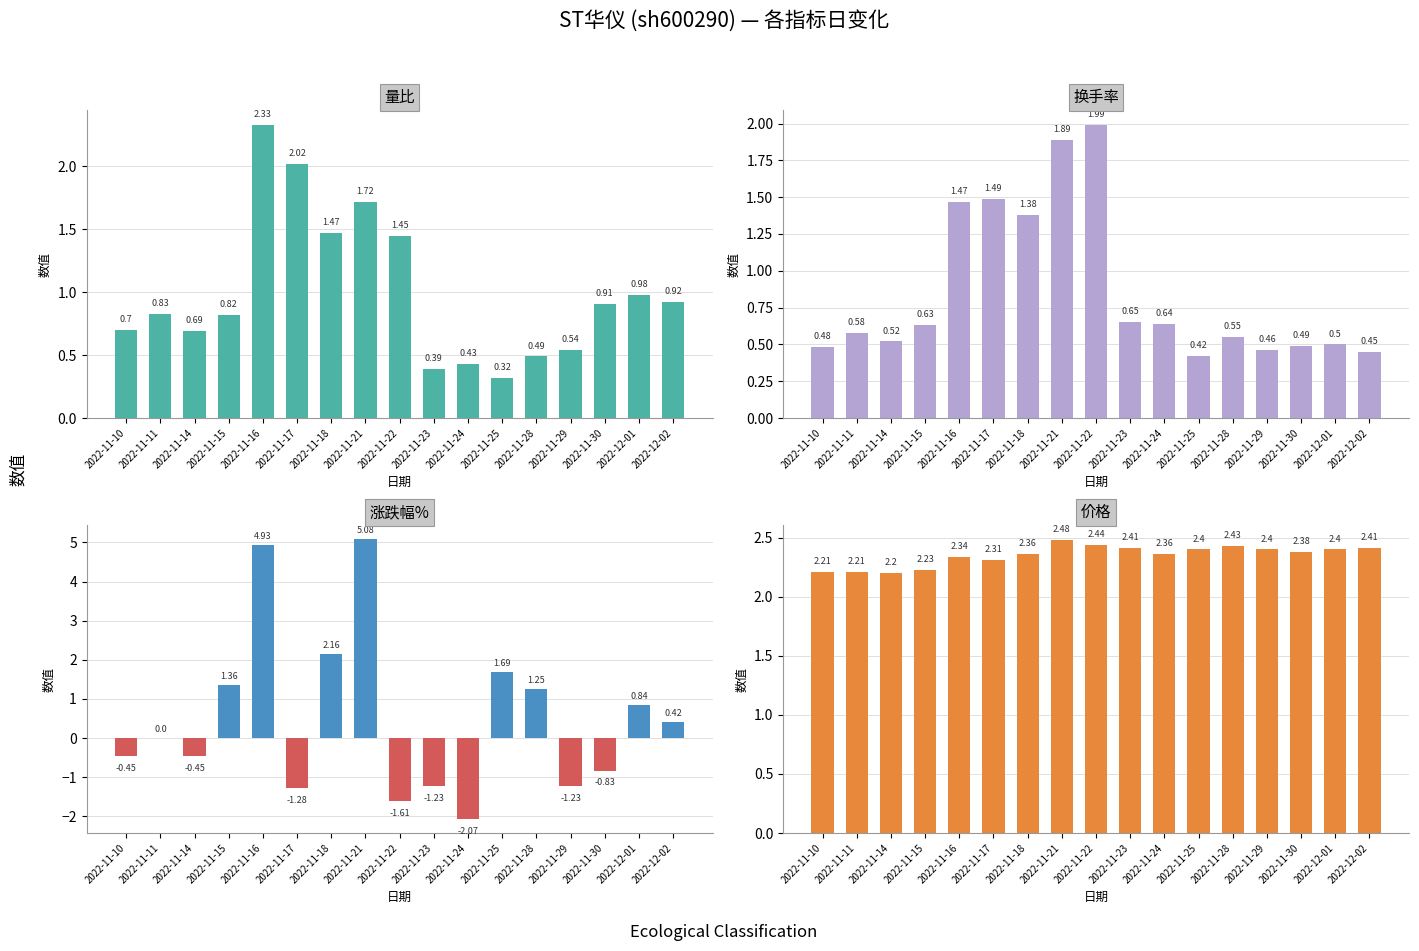

List the series in order of their peak value, lowest first.

换手率, 量比, 价格, 涨跌幅%